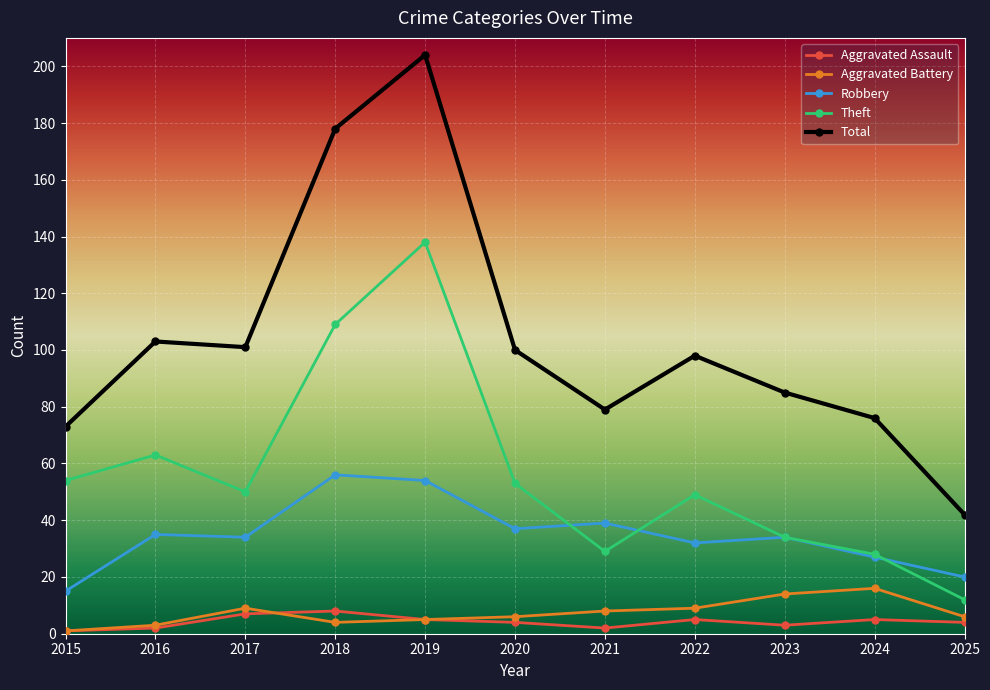

Reading left to right, extract all data points from this chart.

Aggravated Assault: 2015=1	2016=2	2017=7	2018=8	2019=5	2020=4	2021=2	2022=5	2023=3	2024=5	2025=4
Aggravated Battery: 2015=1	2016=3	2017=9	2018=4	2019=5	2020=6	2021=8	2022=9	2023=14	2024=16	2025=6
Robbery: 2015=15	2016=35	2017=34	2018=56	2019=54	2020=37	2021=39	2022=32	2023=34	2024=27	2025=20
Theft: 2015=54	2016=63	2017=50	2018=109	2019=138	2020=53	2021=29	2022=49	2023=34	2024=28	2025=12
Total: 2015=73	2016=103	2017=101	2018=178	2019=204	2020=100	2021=79	2022=98	2023=85	2024=76	2025=42